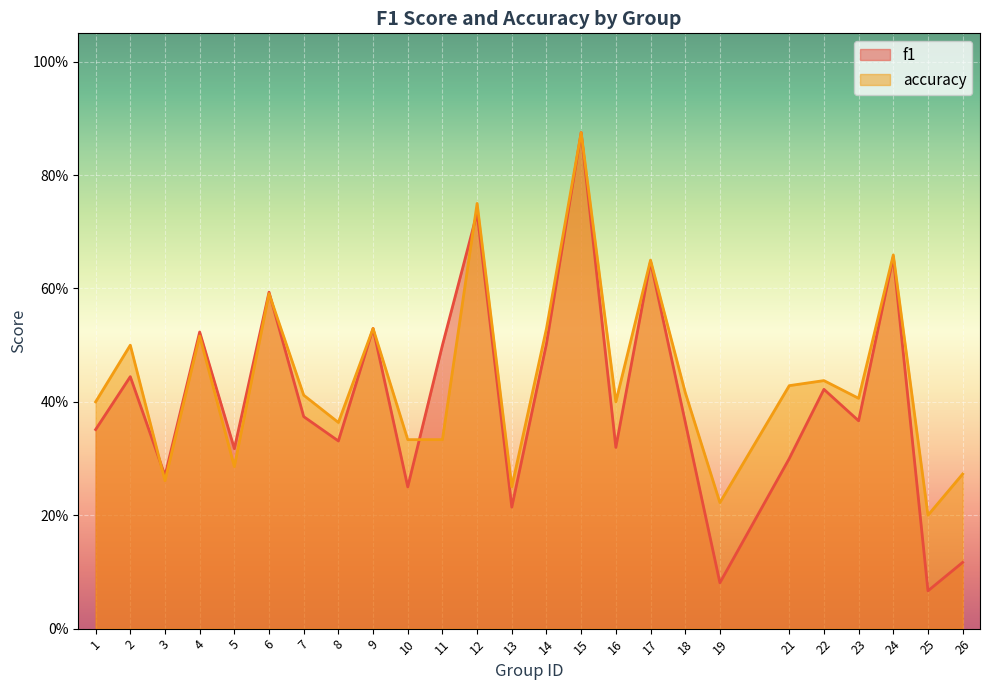

How many lines are shown in the chart?

2